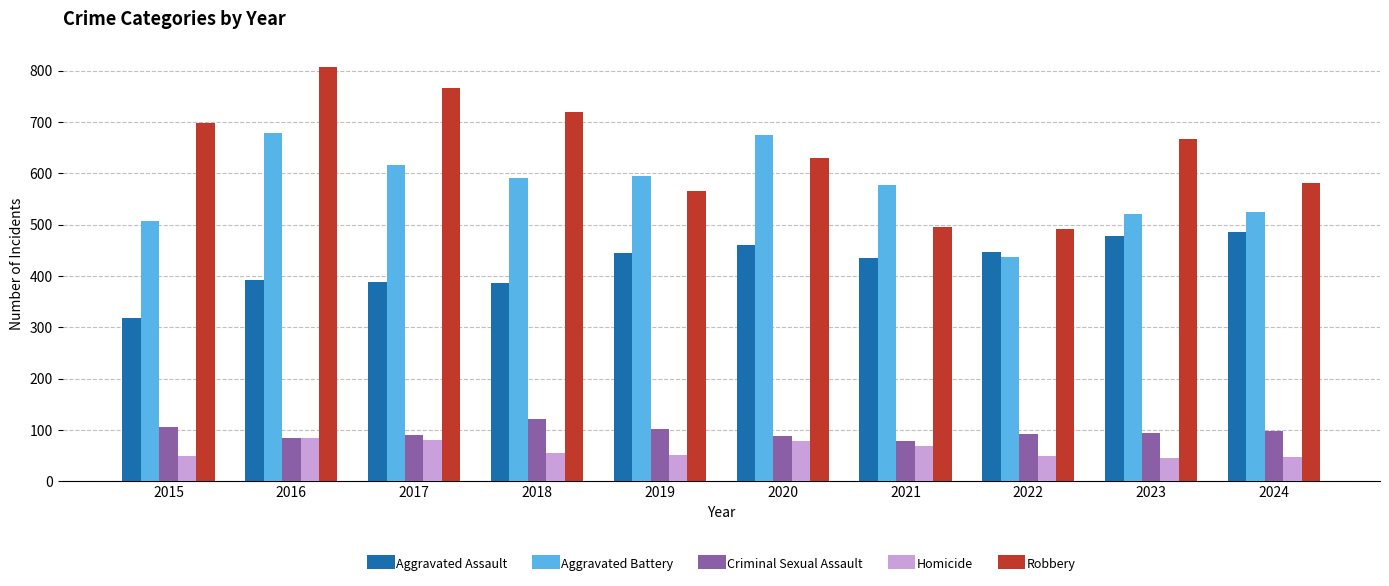

The value of Aggravated Assault at 2018 is 386. True or false?

True